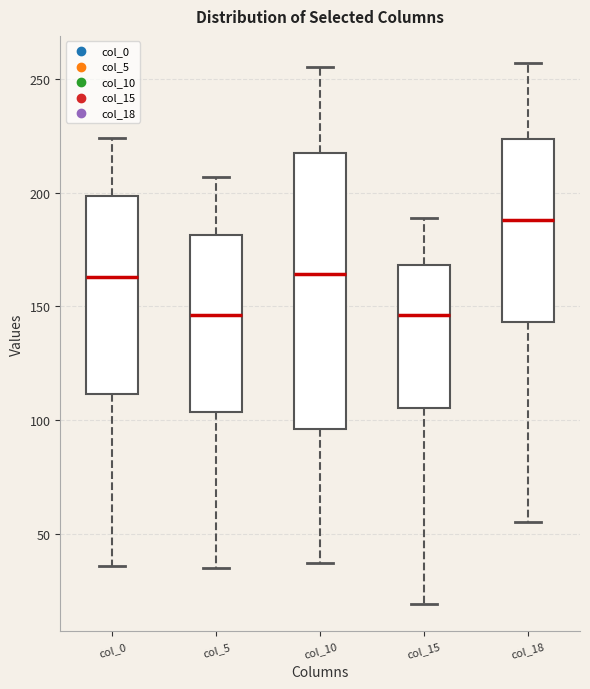

Reading left to right, read every box against the y-axis: the position of its median line, the range the box covers, and the ends of its whiskers. The values are not printed on the chart, so give them approximately, as read against the axis.

col_0: median 165, box 110 to 200, whiskers 35 to 225
col_5: median 145, box 105 to 180, whiskers 35 to 205
col_10: median 165, box 95 to 220, whiskers 35 to 255
col_15: median 145, box 105 to 170, whiskers 20 to 190
col_18: median 190, box 145 to 225, whiskers 55 to 255